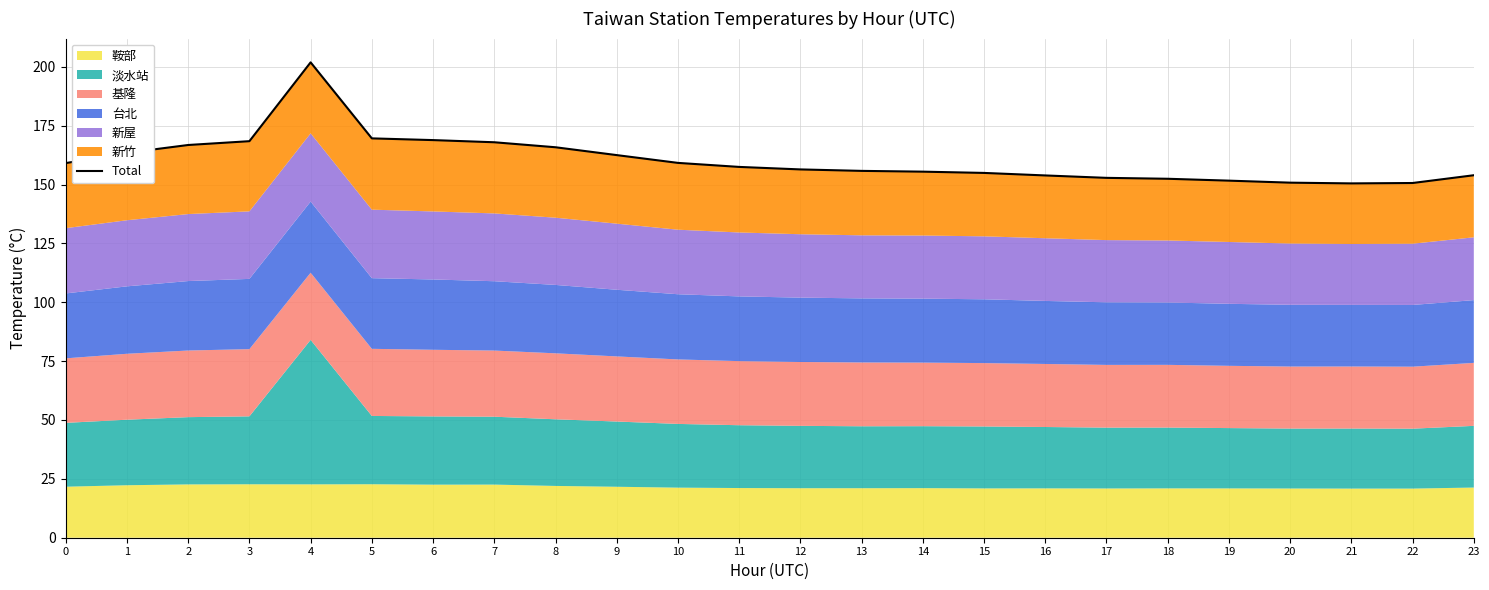

At which category does the chart reach its peak across all series?

4